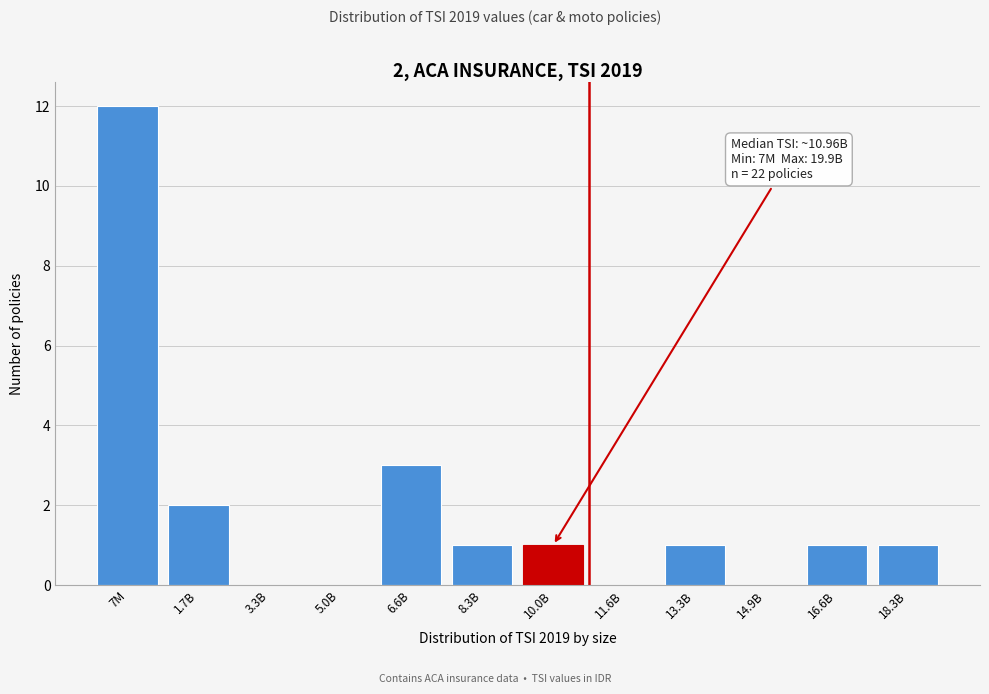

Reading left to right, transcribe all the data shown in this chart.

7M=12	1.7B=2	3.3B=0	5.0B=0	6.6B=3	8.3B=1	10.0B=1	11.6B=0	13.3B=1	14.9B=0	16.6B=1	18.3B=1